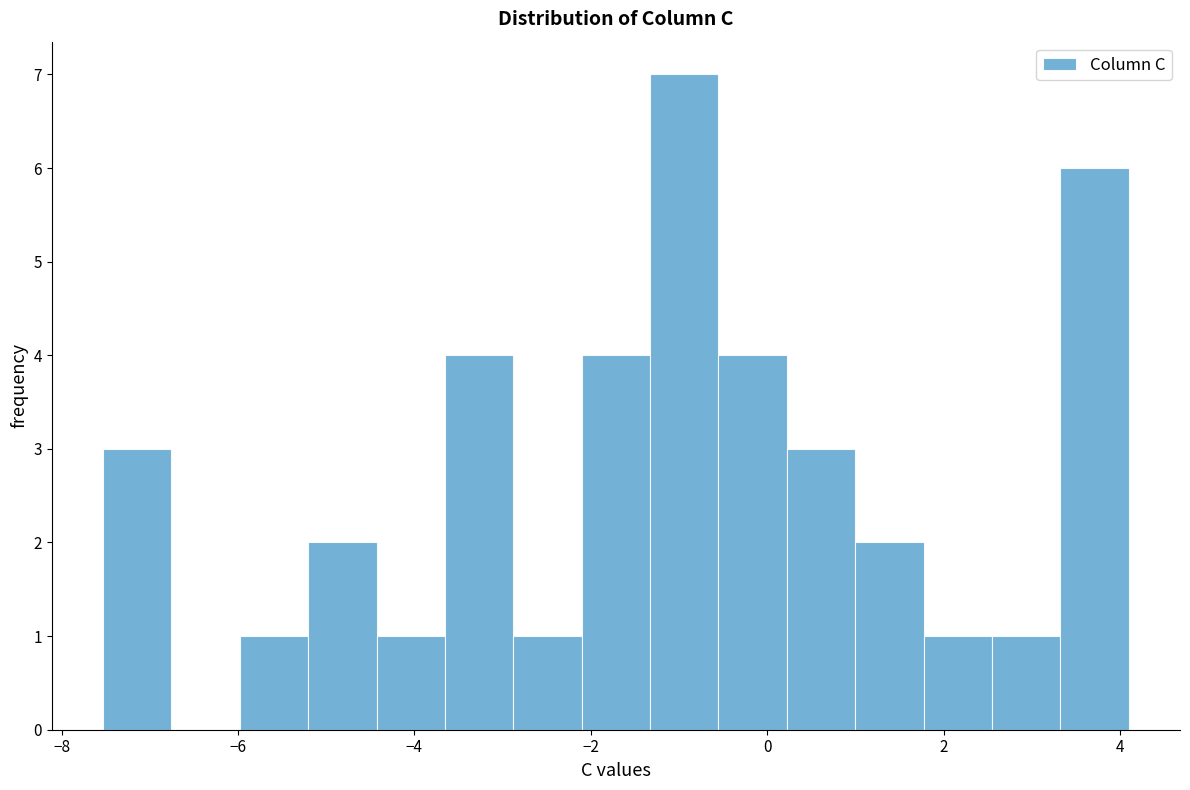

Around what value on the x-axis is the tallest bar? Give the approximate position of its centre, as read against the axis.

-1.0